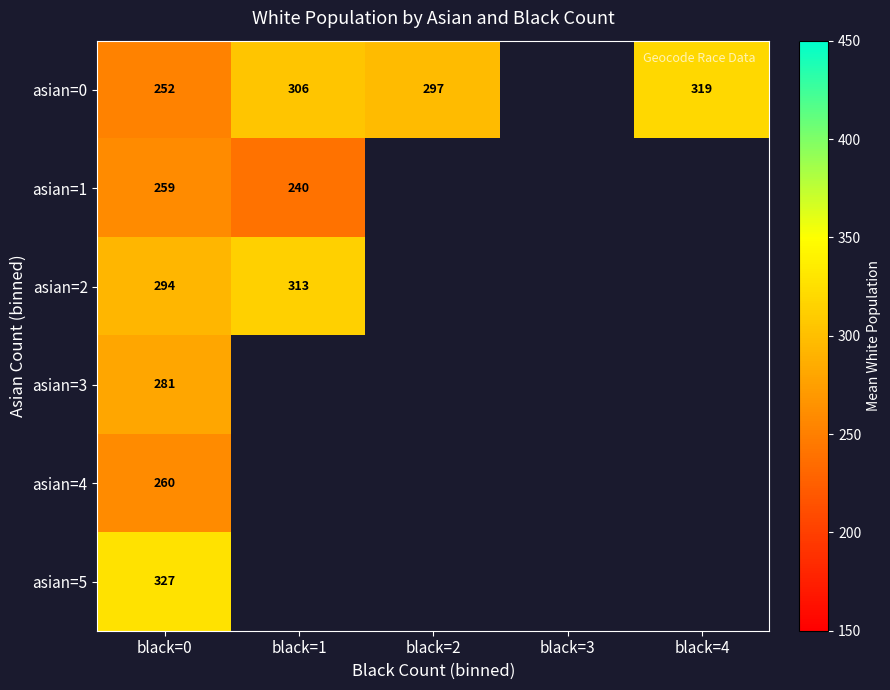

The value of asian=4 at black=0 is 260.0. True or false?

True